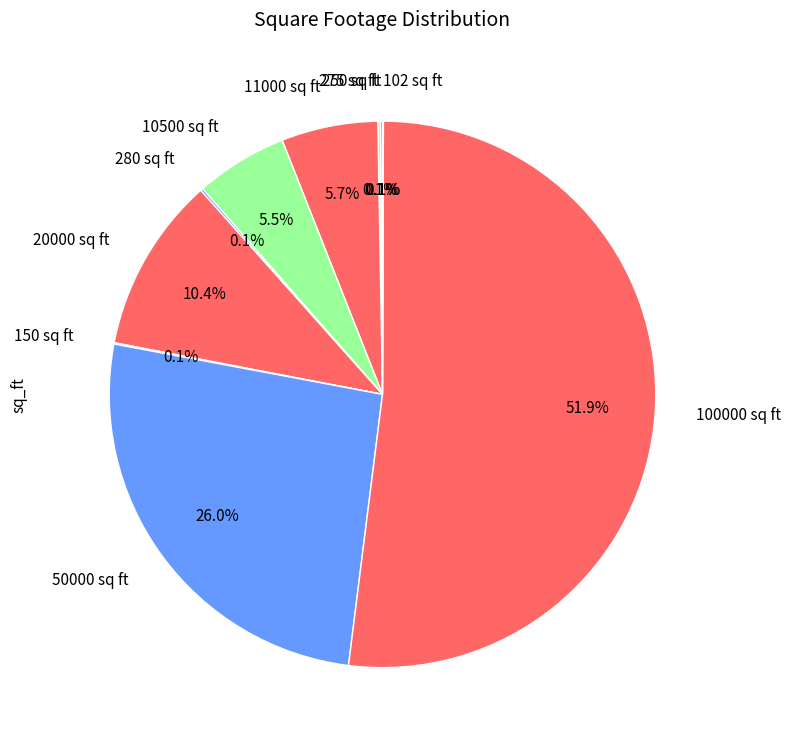

Which slice is the largest?

100000 sq ft